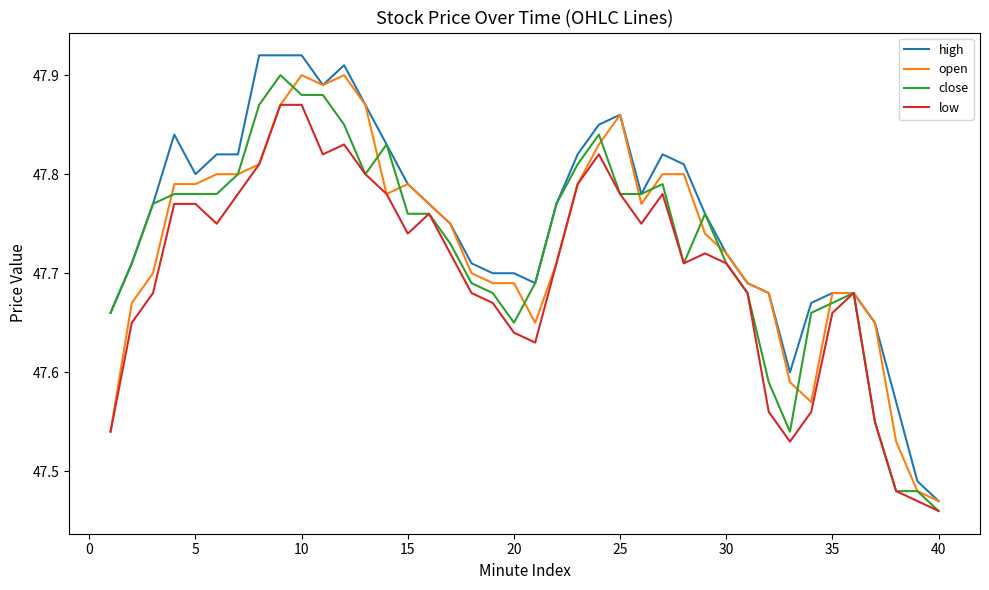

Which series has the widest spread of values?

high